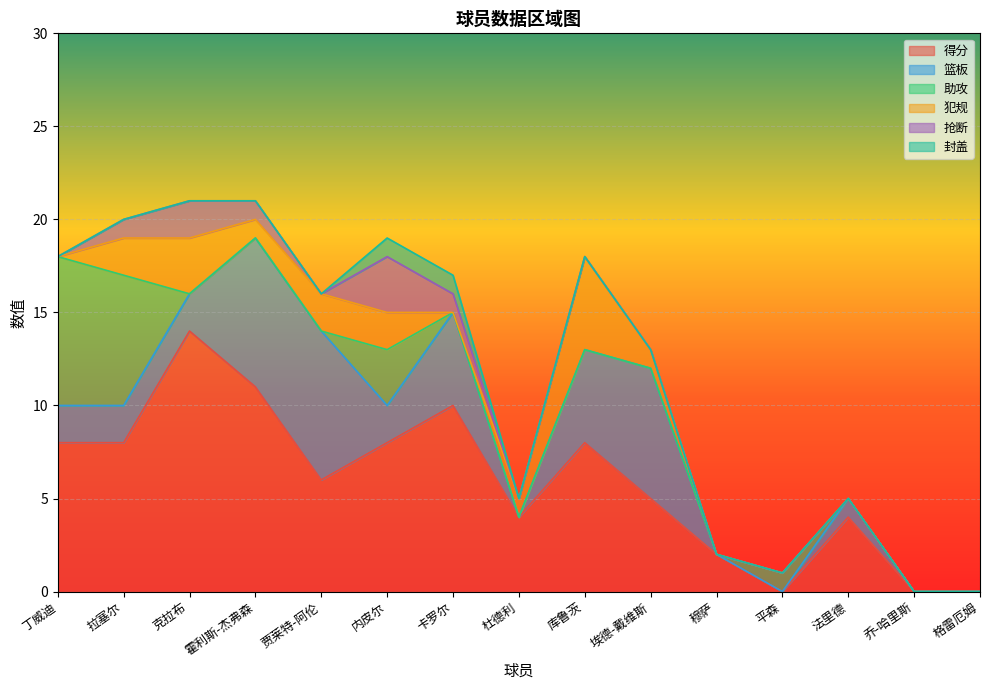

Which series has the largest range (max minus min)?

得分